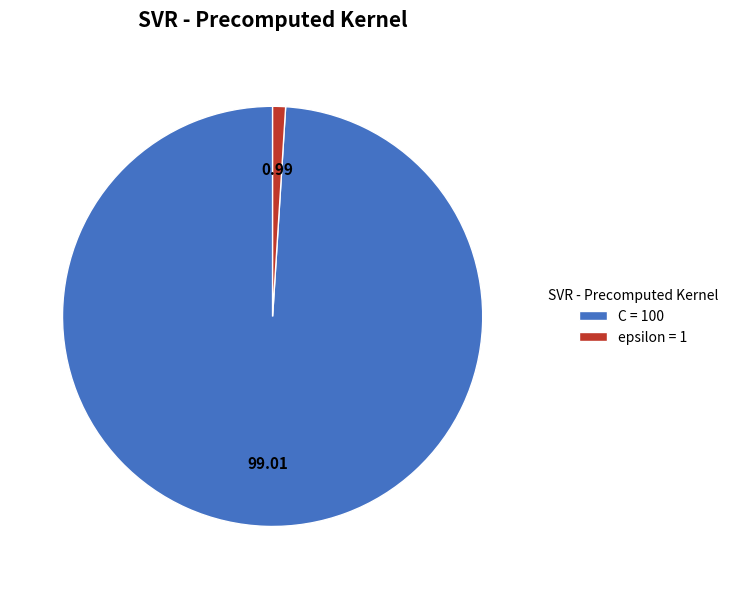

The epsilon slice represents 11% of the pie. True or false?

False